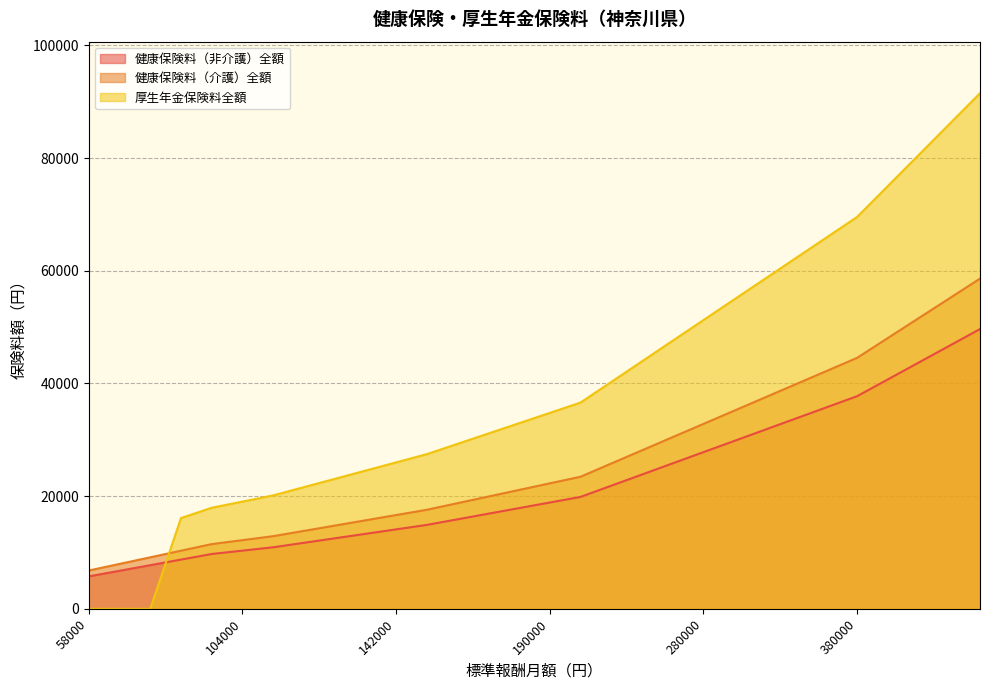

At which category does the chart reach its minimum across all series?

58000